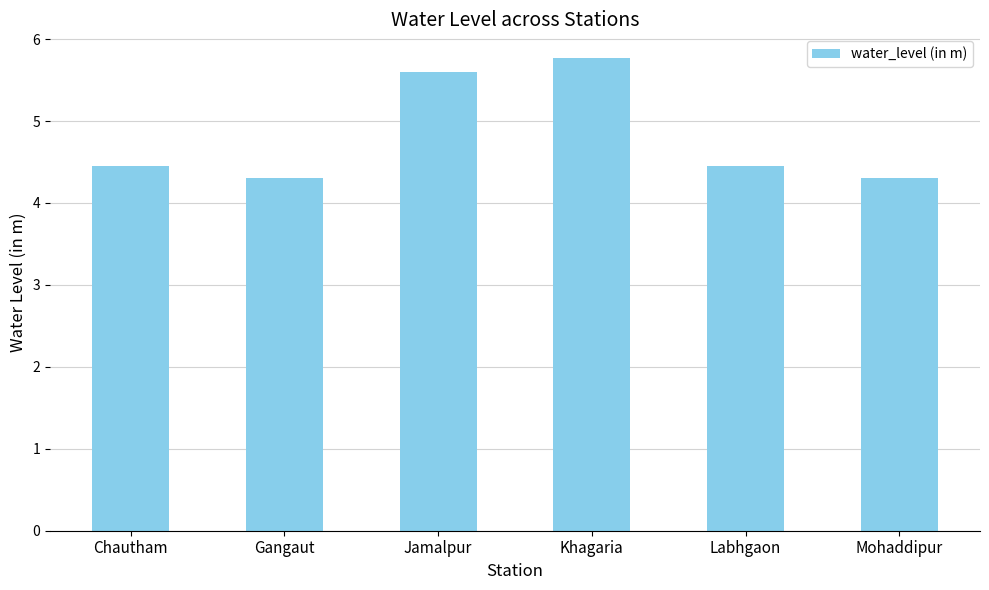

What is the maximum value shown in the chart?

5.8